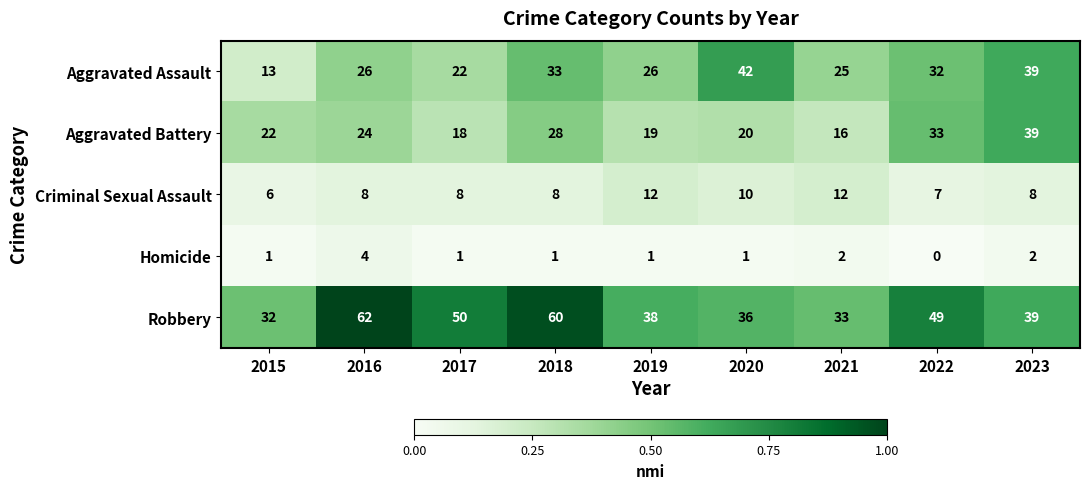

How many data points does each series have?

9